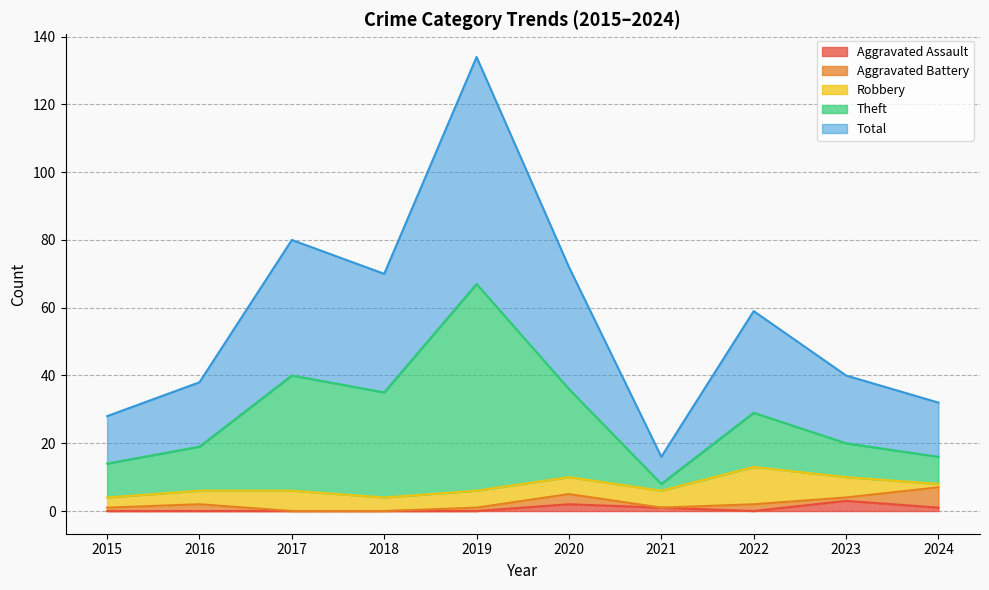

At how many categories does at least one series exceed 30?

8